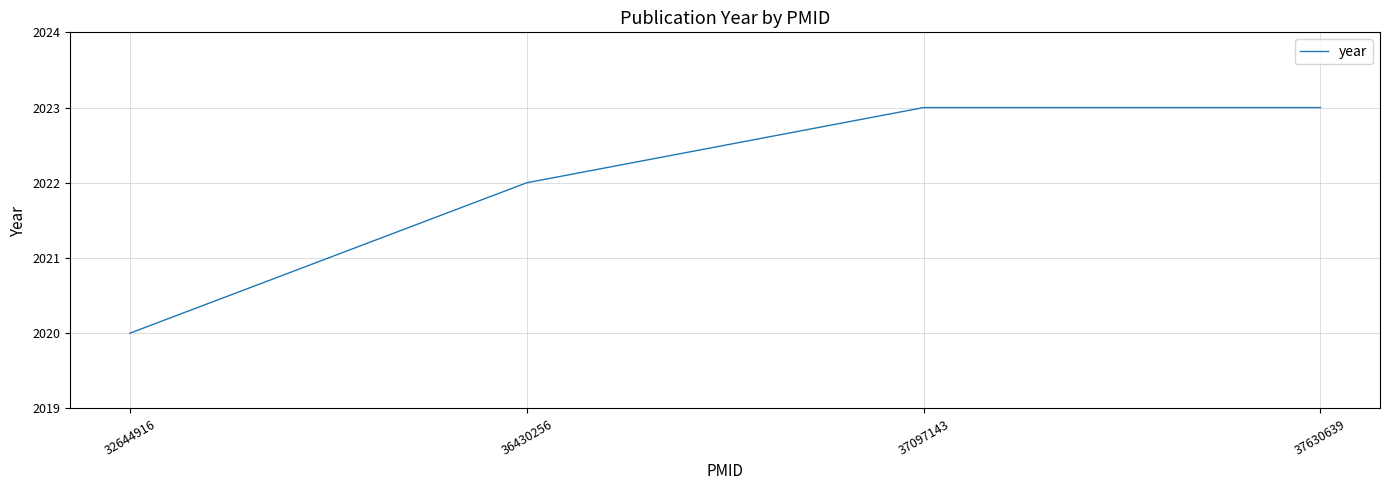

What is the sum of all values?

8088